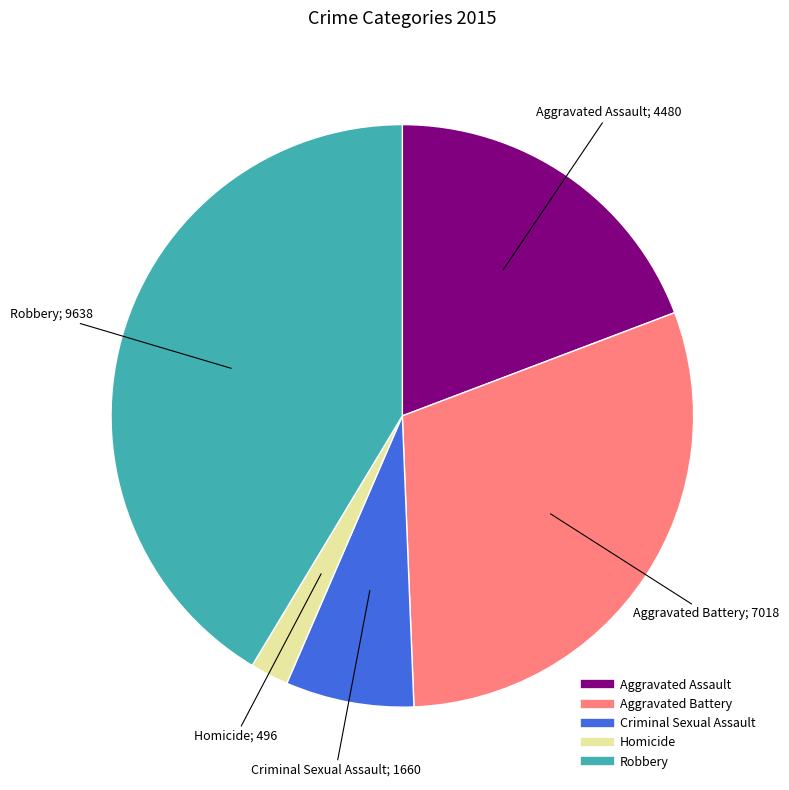

Between Aggravated Assault and Aggravated Battery, which is larger?

Aggravated Battery